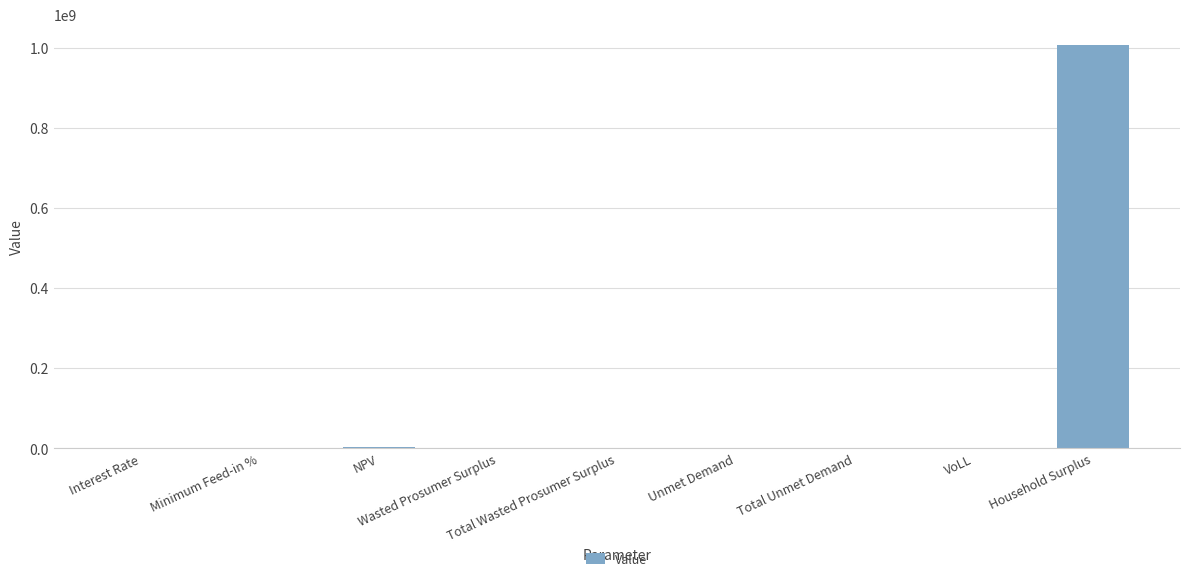

What is the sum of all values?

1010598886.4